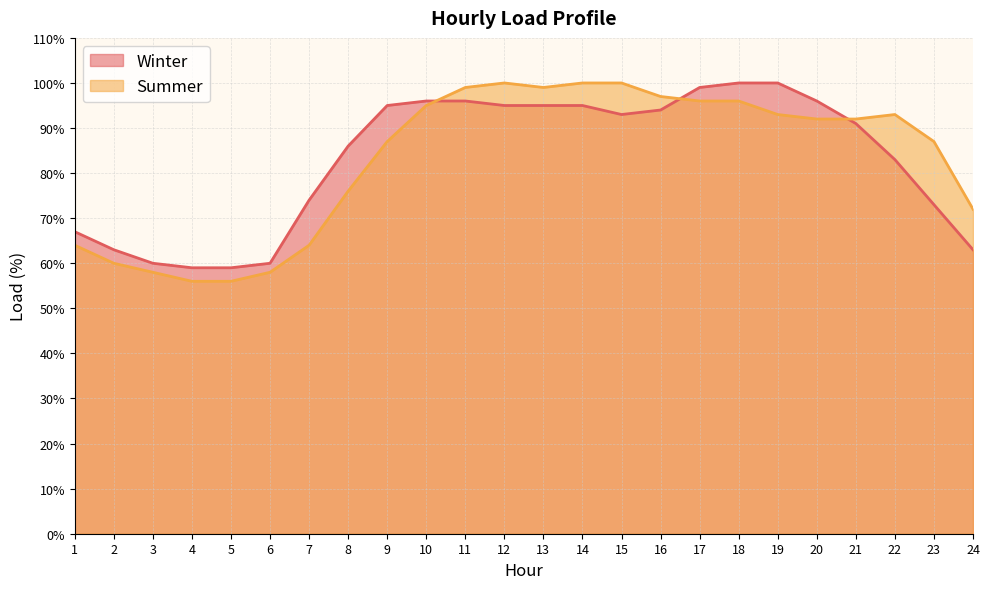

Rank the series by their maximum value, from lowest to highest.

Winter, Summer